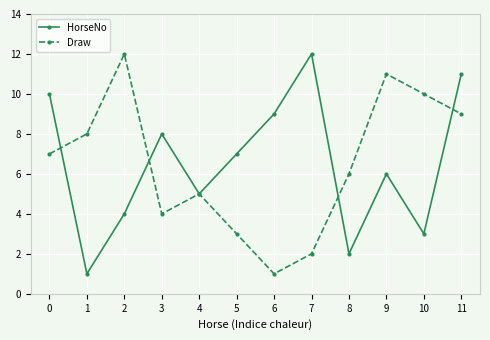

Is it true that HorseNo equals 11 at 5?

False